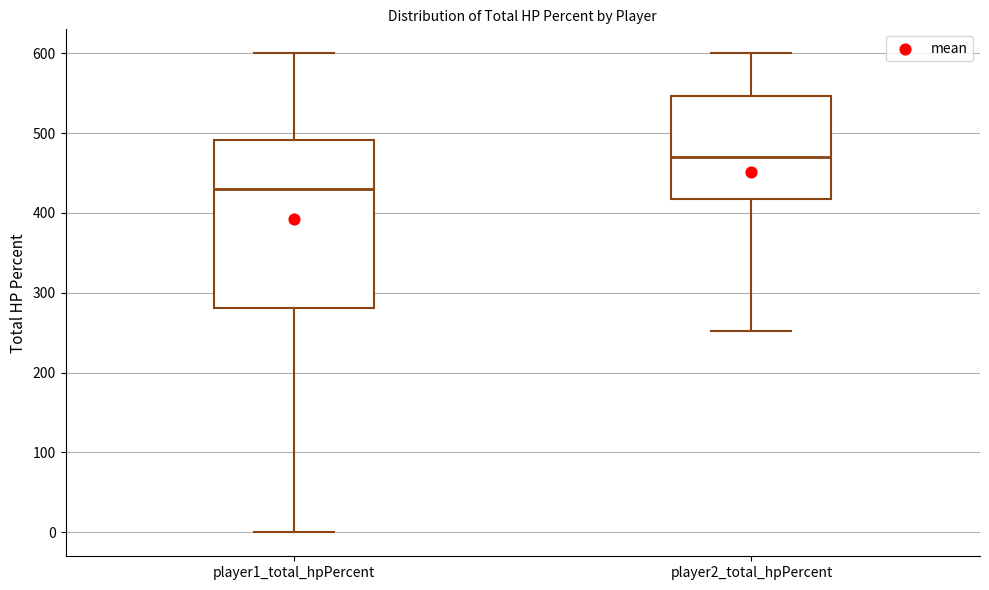

Reading left to right, read every box against the y-axis: the position of its median line, the range the box covers, and the ends of its whiskers. The values are not printed on the chart, so give them approximately, as read against the axis.

player1_total_hpPercent: median 430, box 280 to 490, whiskers 0 to 600
player2_total_hpPercent: median 470, box 420 to 550, whiskers 250 to 600